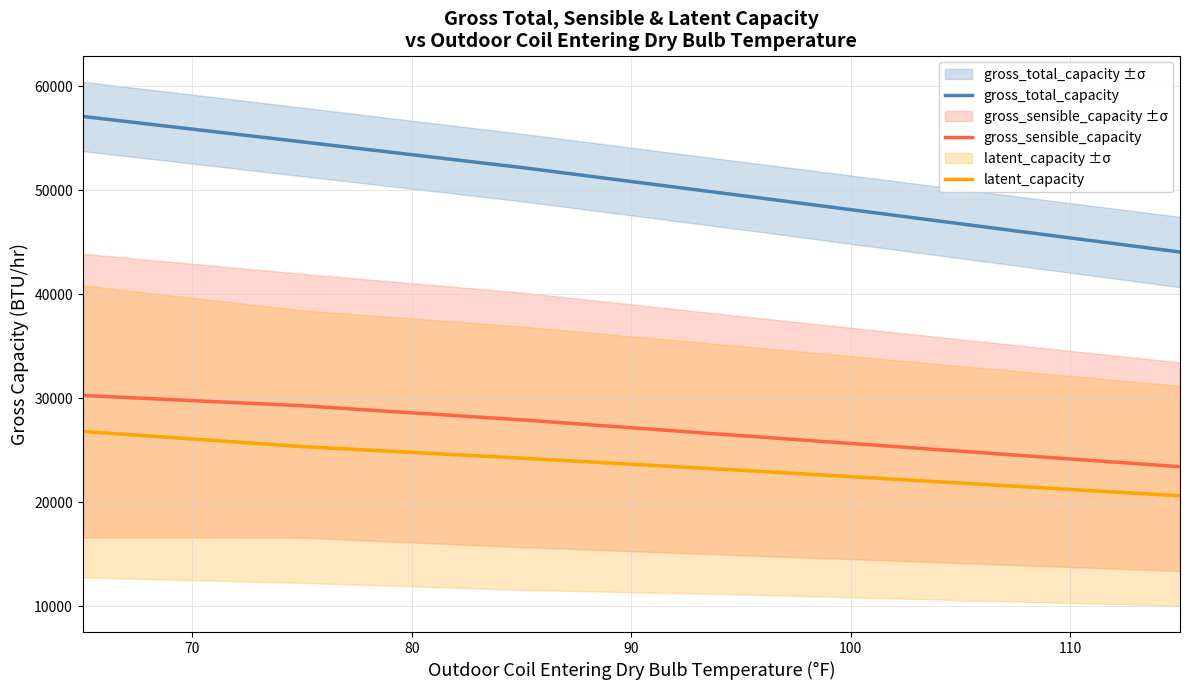

True or false: gross_sensible_capacity and gross_total_capacity intersect in this chart.

False